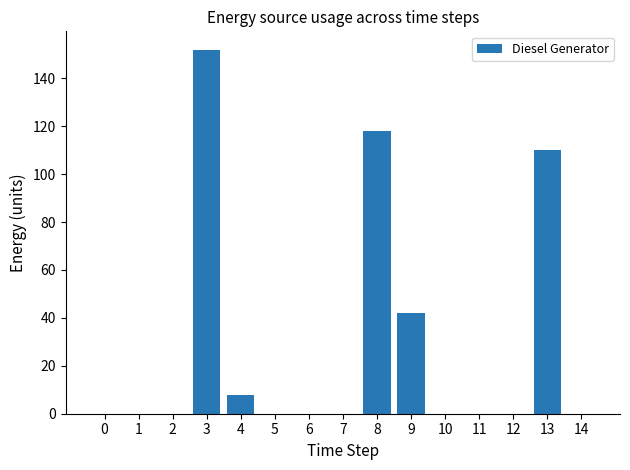

Read the value at 13, to the nearest 10.

110